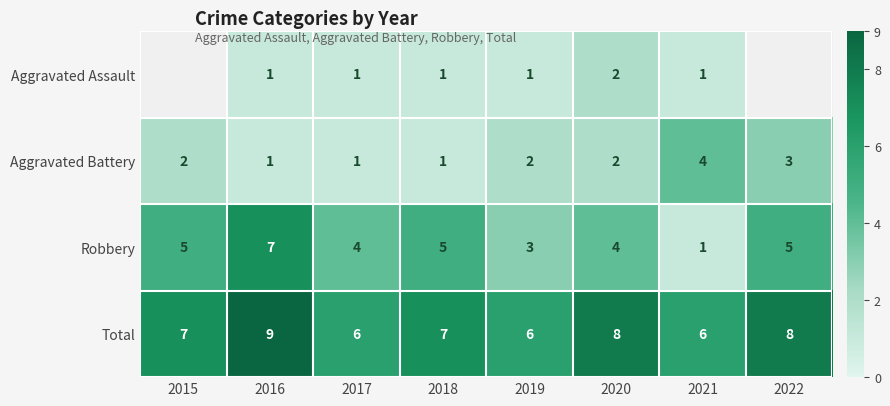

Is the value of Aggravated Battery at 2017 greater than the value of Total at 2019?

No